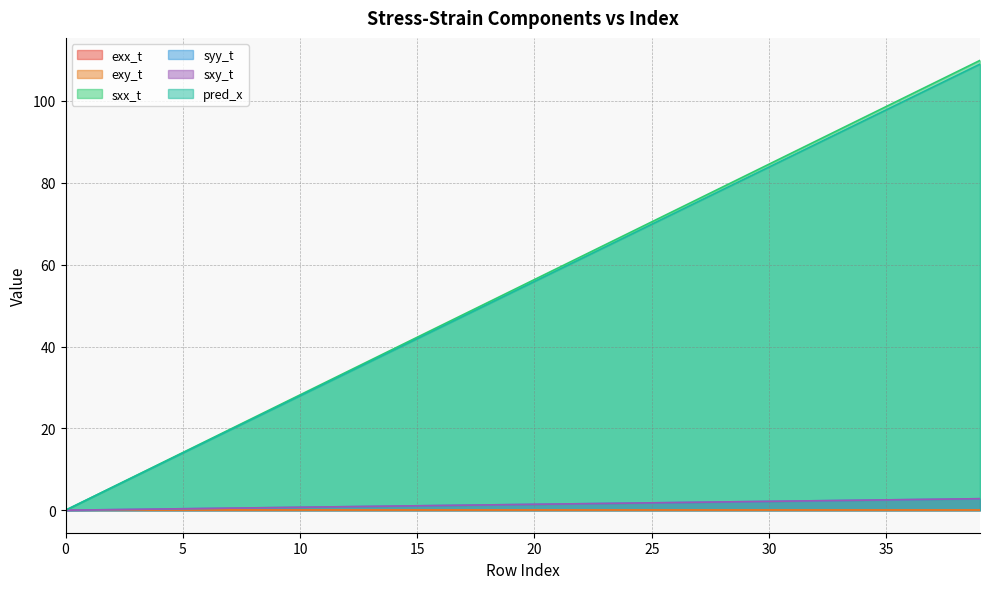

True or false: exy_t has more than 0 points higher than both neighbors.

False